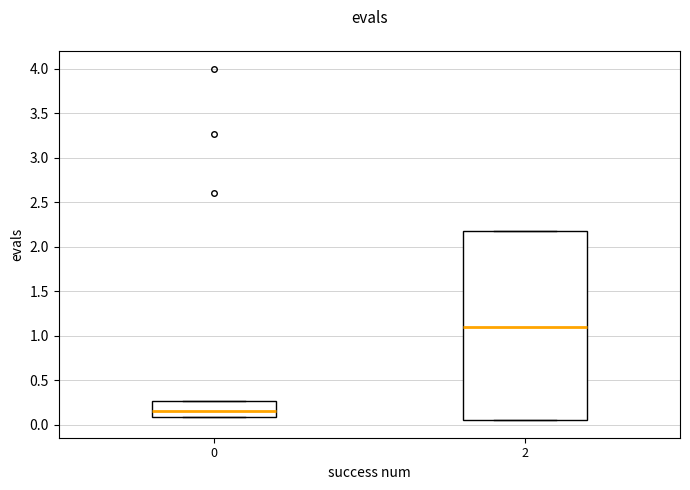

Where is the lower edge of the box at x = 2 on the y-axis? The values are not printed on the chart, so give them approximately, as read against the axis.

0.05